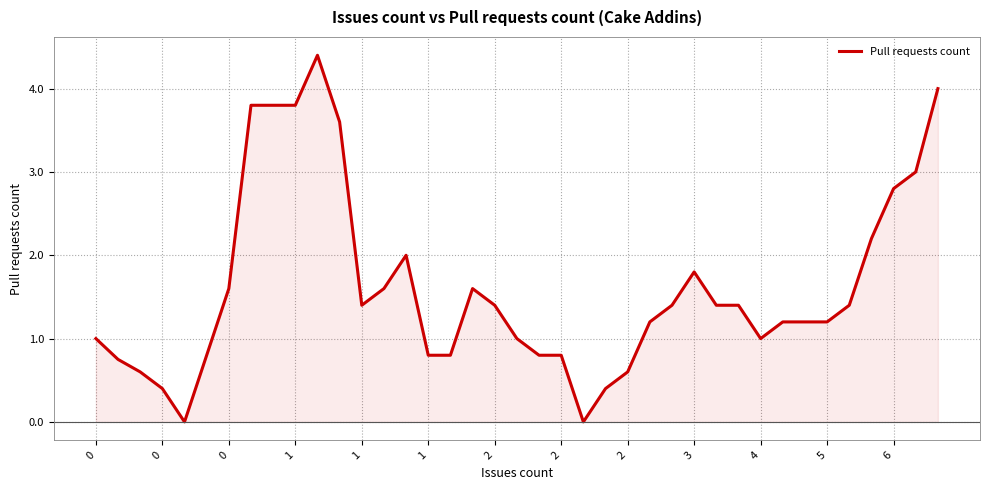

What is the difference between the maximum and minimum values?

4.4